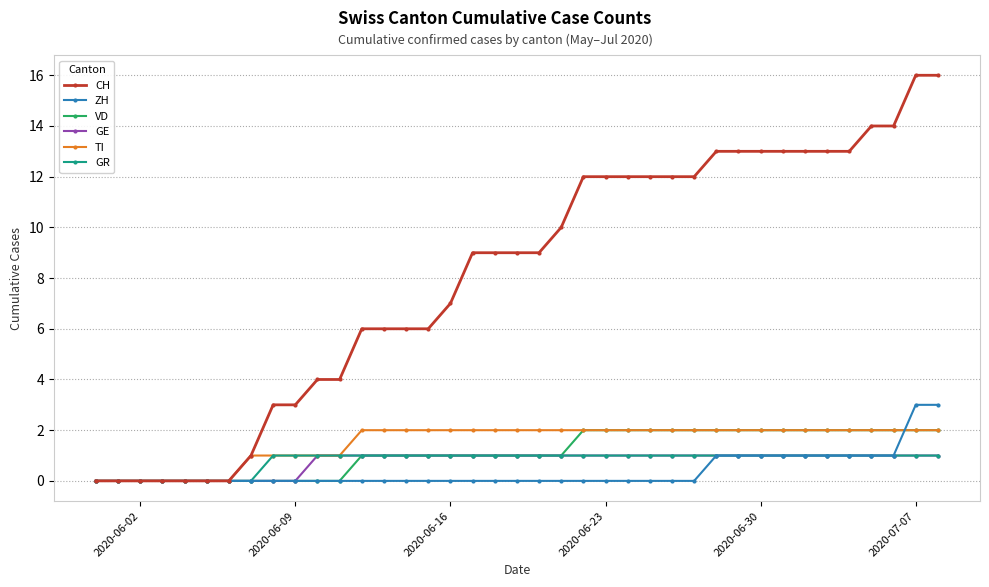

What is the maximum value shown in the chart?

16